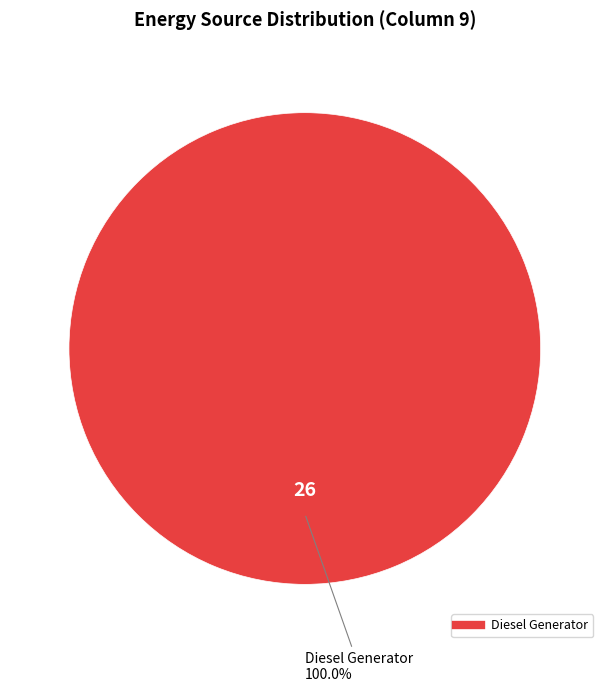

How many slices are in this pie chart?

1